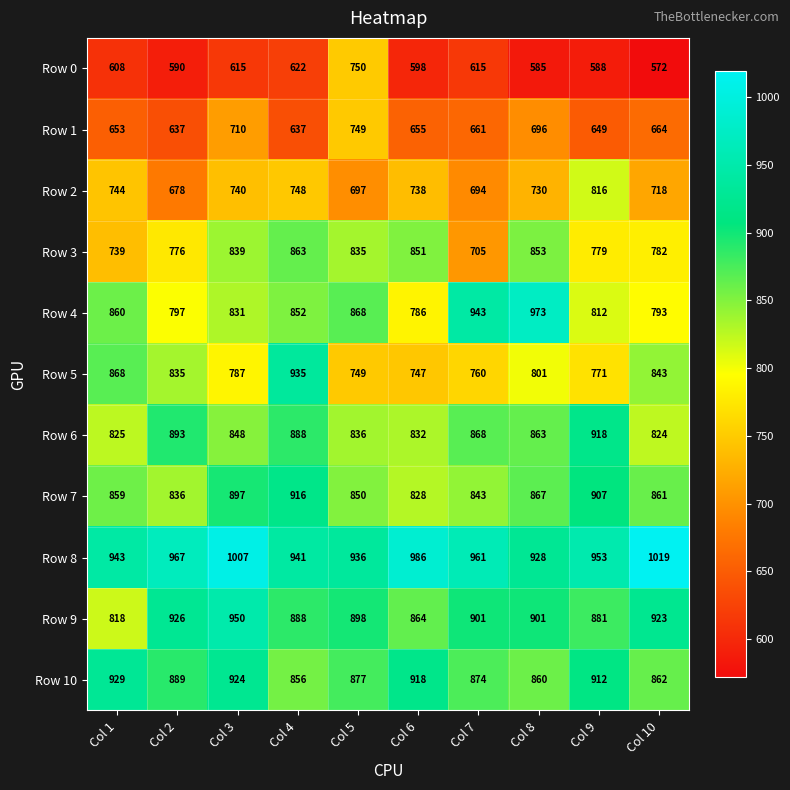

How many data points in Row 0 are less than 608?

5